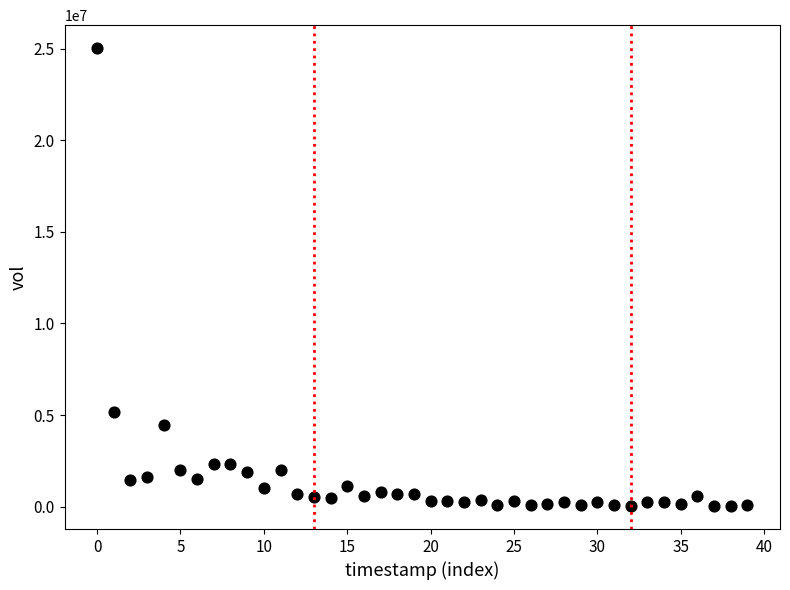

What Y value in the scatter plot is closest to 12530704?

5184575